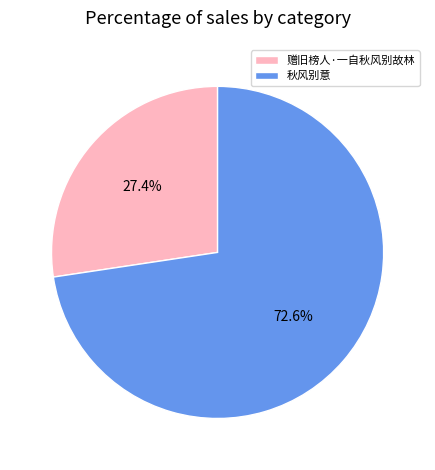

What is the largest slice in the pie chart?

秋风别意